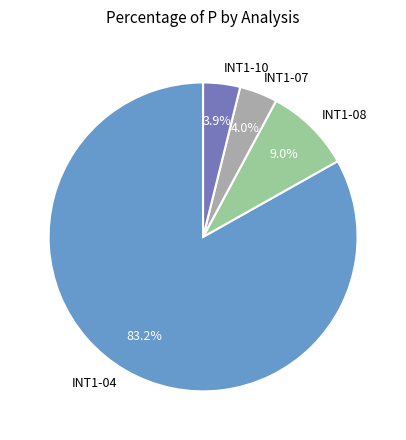

To the nearest percent, what is the difference between the INT1-04 and INT1-10 slice percentages?

79%